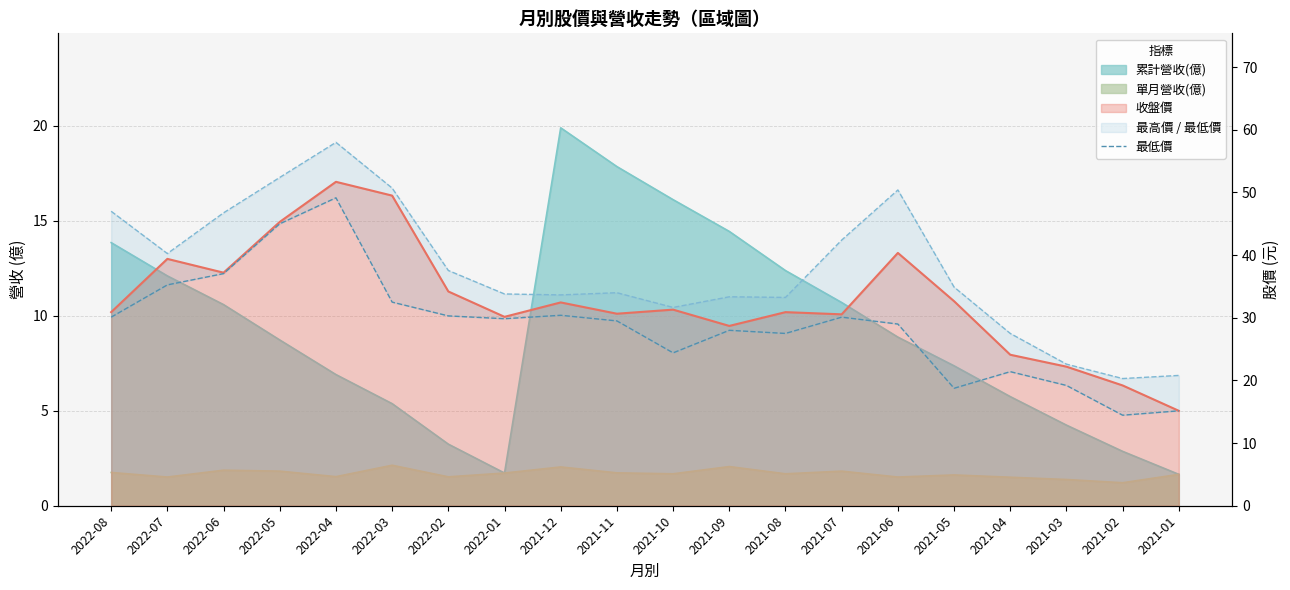

Which category has the lowest value across all series?

2021-02